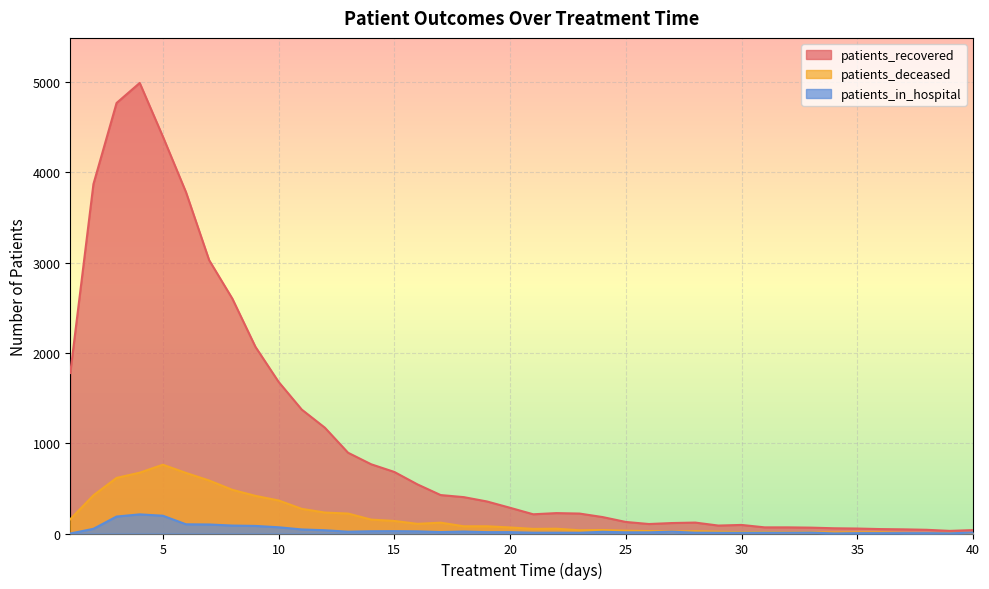

Rank the series by their maximum value, from lowest to highest.

patients_in_hospital, patients_deceased, patients_recovered